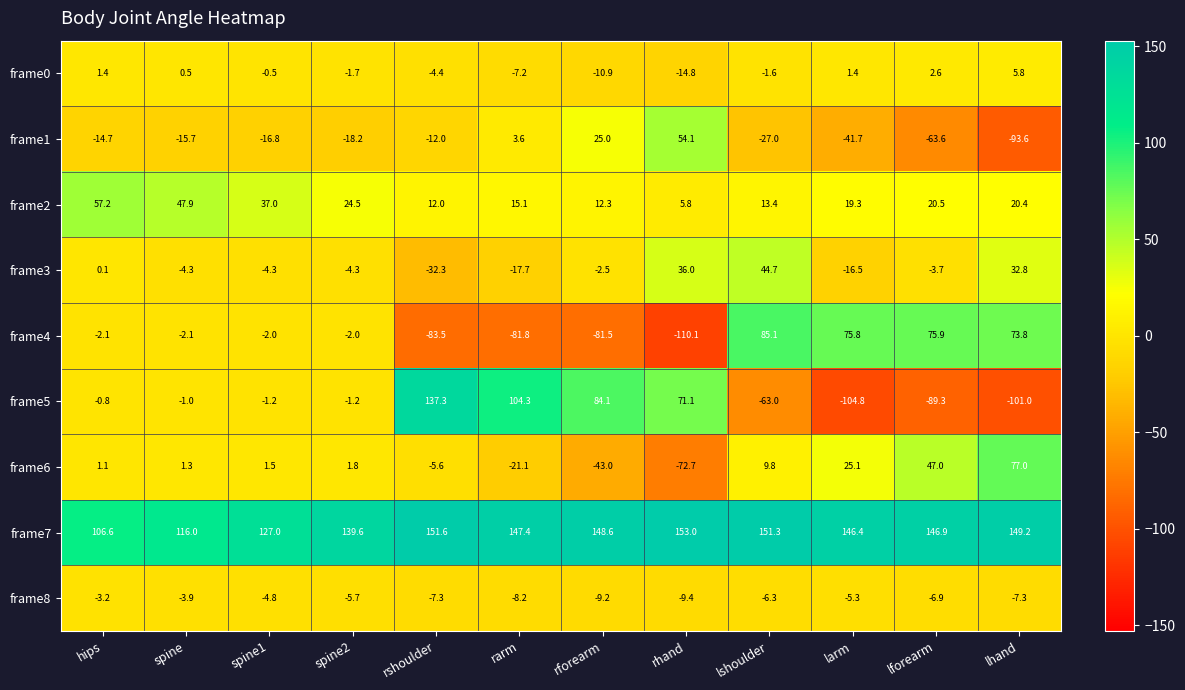

Between rarm and rforearm, which series saw the biggest shift?

frame6